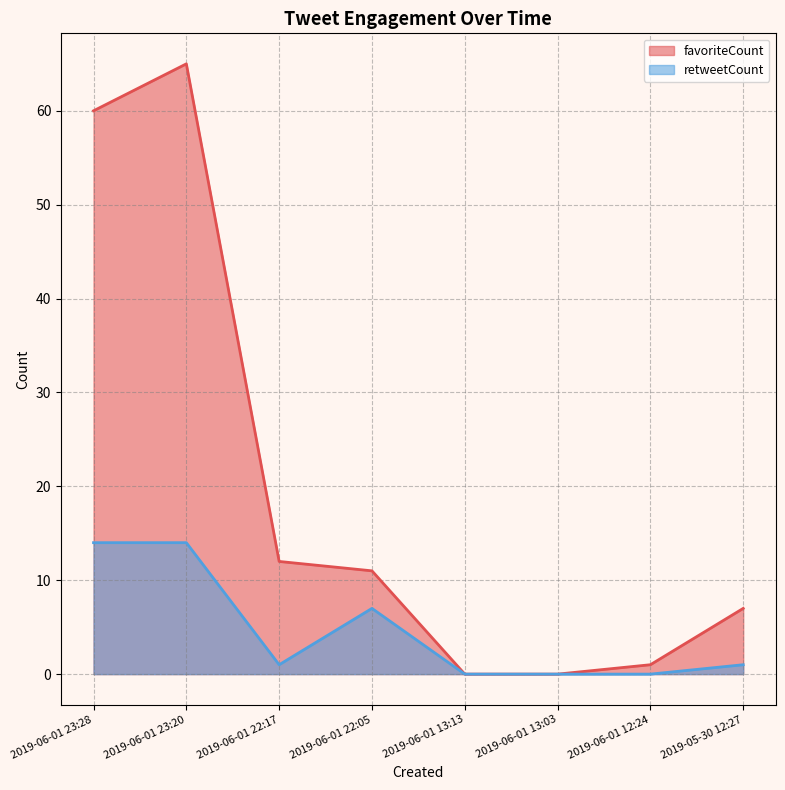

What is the greatest value displayed?

65